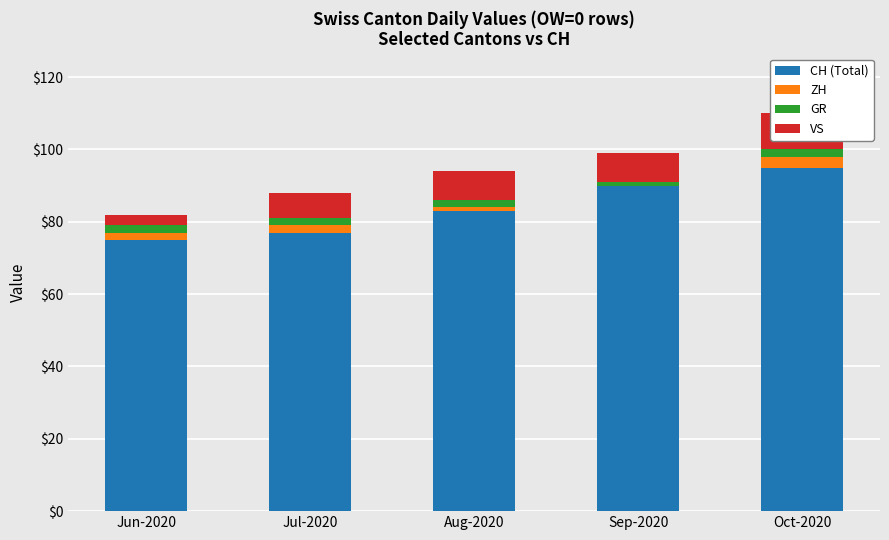

List the labels in order of ZH value, largest first.

Oct-2020, Jun-2020, Jul-2020, Aug-2020, Sep-2020